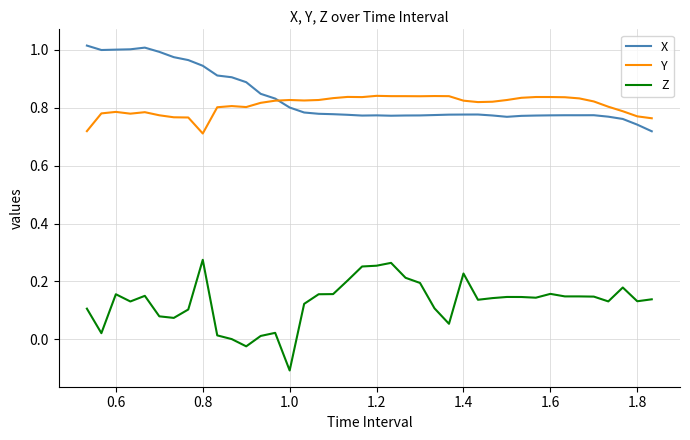

True or false: Y and Z intersect in this chart.

False